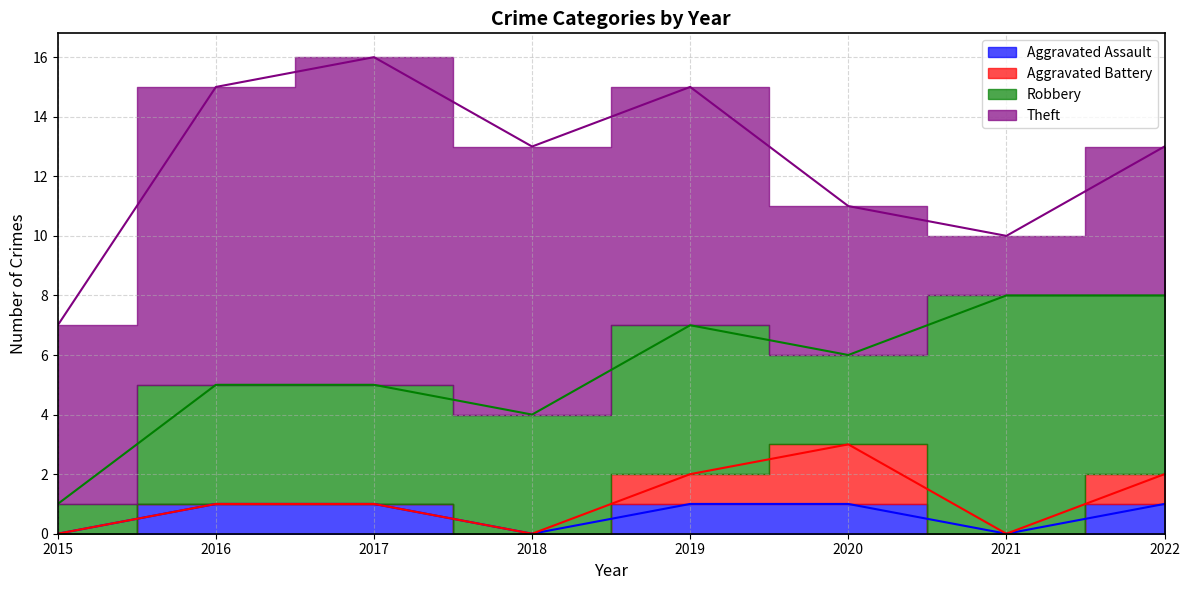

At which category does Aggravated Battery reach its first local peak?

2020